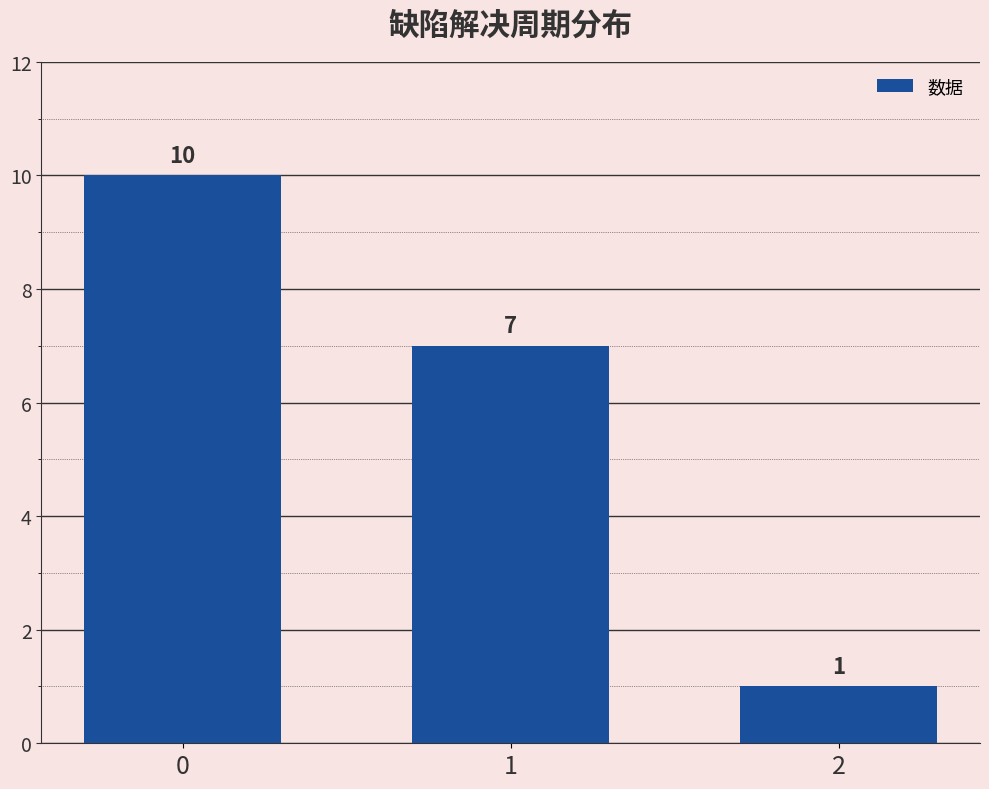

True or false: the data shows 1 at 2.

True